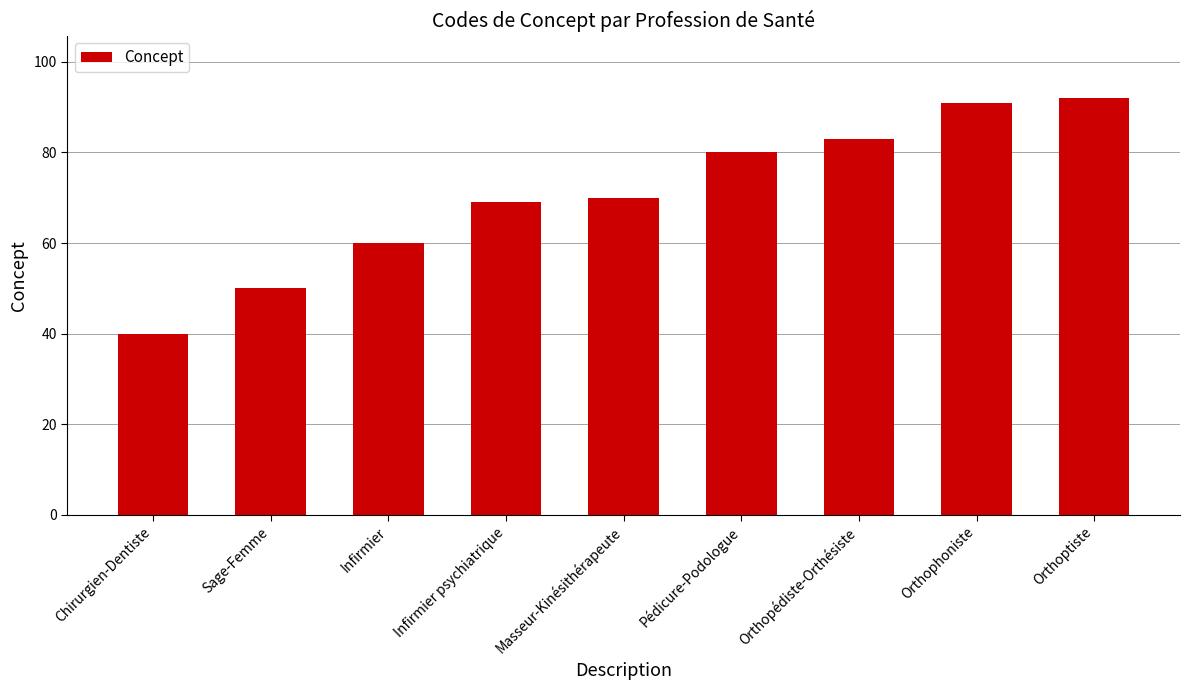

What is the smallest value displayed?

40